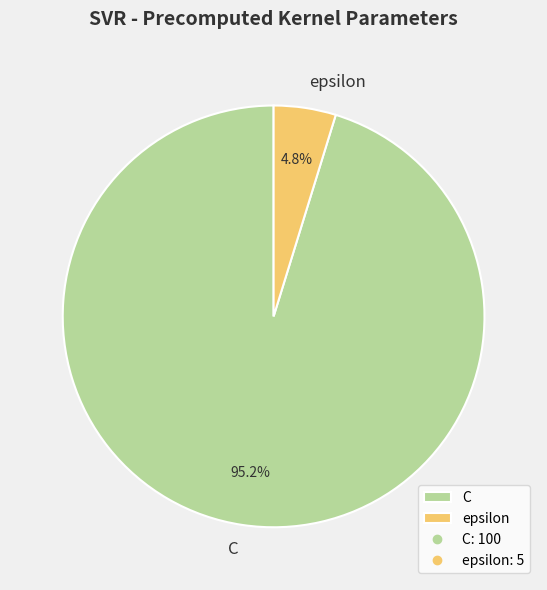

Rank the categories by value from highest to lowest.

C, epsilon